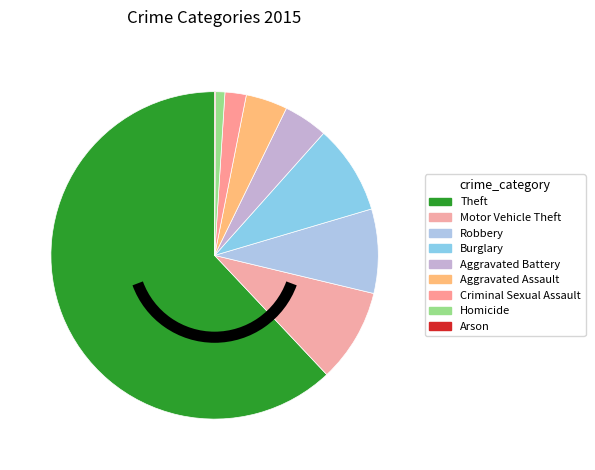

Which category has the biggest portion of the pie?

Theft